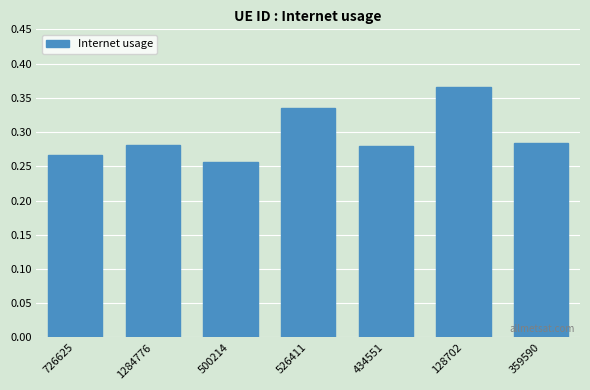

True or false: the data shows 0.2 at 128702.

False